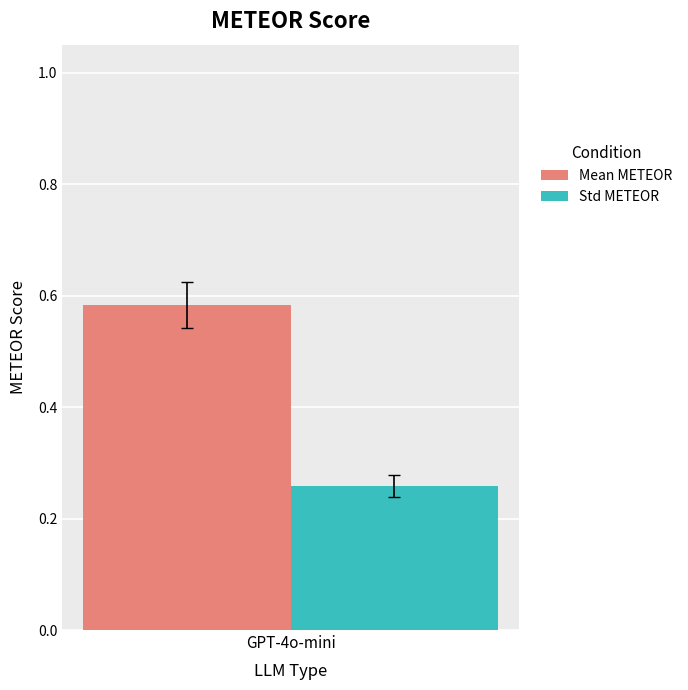

Which series has the largest range (max minus min)?

Mean METEOR